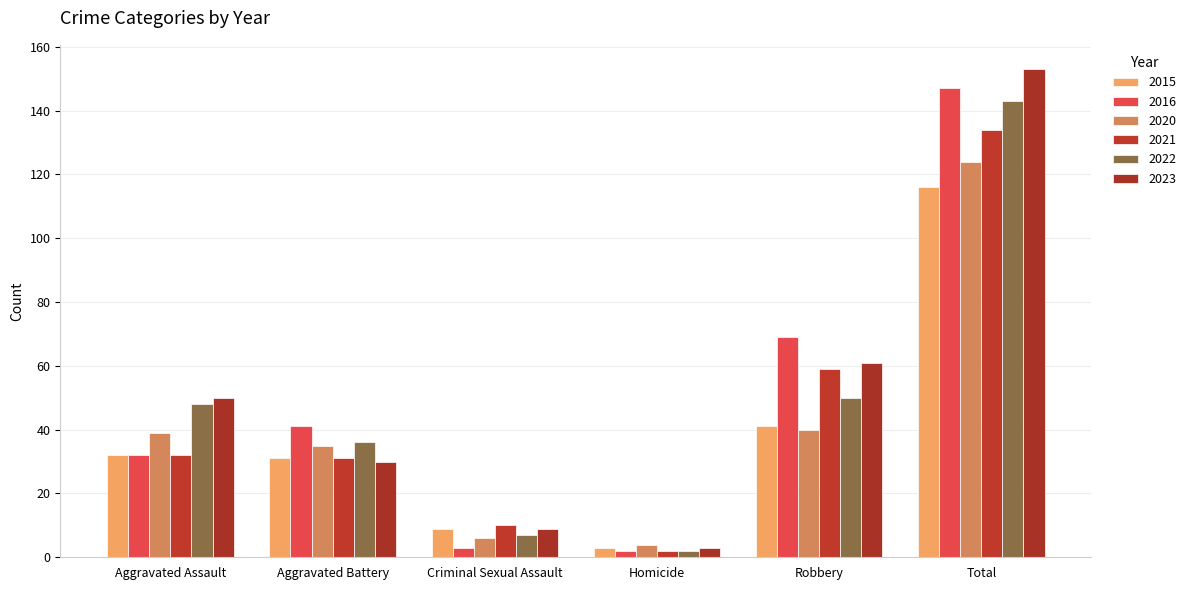

Reading left to right, transcribe all the data shown in this chart.

2015: Aggravated Assault=32	Aggravated Battery=31	Criminal Sexual Assault=9	Homicide=3	Robbery=41	Total=116
2016: Aggravated Assault=32	Aggravated Battery=41	Criminal Sexual Assault=3	Homicide=2	Robbery=69	Total=147
2020: Aggravated Assault=39	Aggravated Battery=35	Criminal Sexual Assault=6	Homicide=4	Robbery=40	Total=124
2021: Aggravated Assault=32	Aggravated Battery=31	Criminal Sexual Assault=10	Homicide=2	Robbery=59	Total=134
2022: Aggravated Assault=48	Aggravated Battery=36	Criminal Sexual Assault=7	Homicide=2	Robbery=50	Total=143
2023: Aggravated Assault=50	Aggravated Battery=30	Criminal Sexual Assault=9	Homicide=3	Robbery=61	Total=153